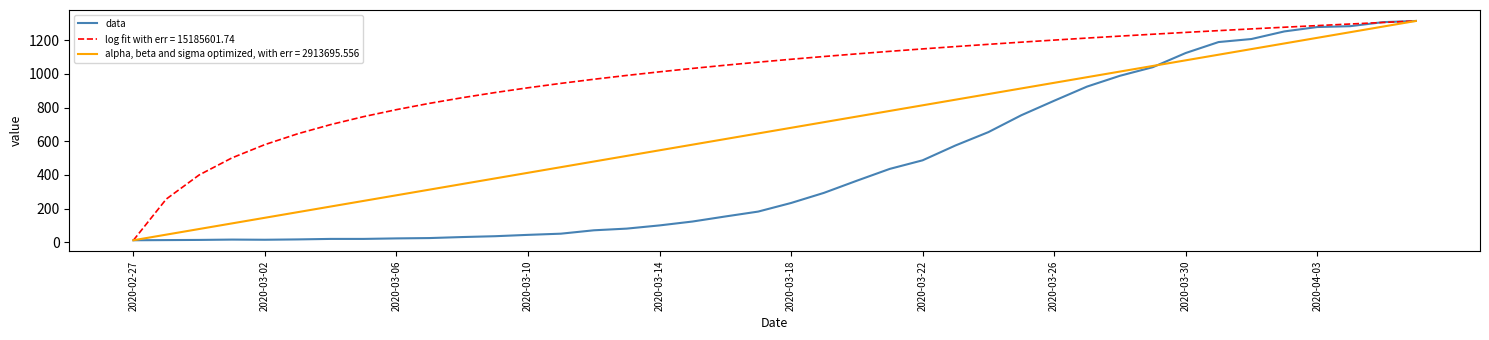

Which series has the largest total across all categories?

log fit with err = 15185601.74